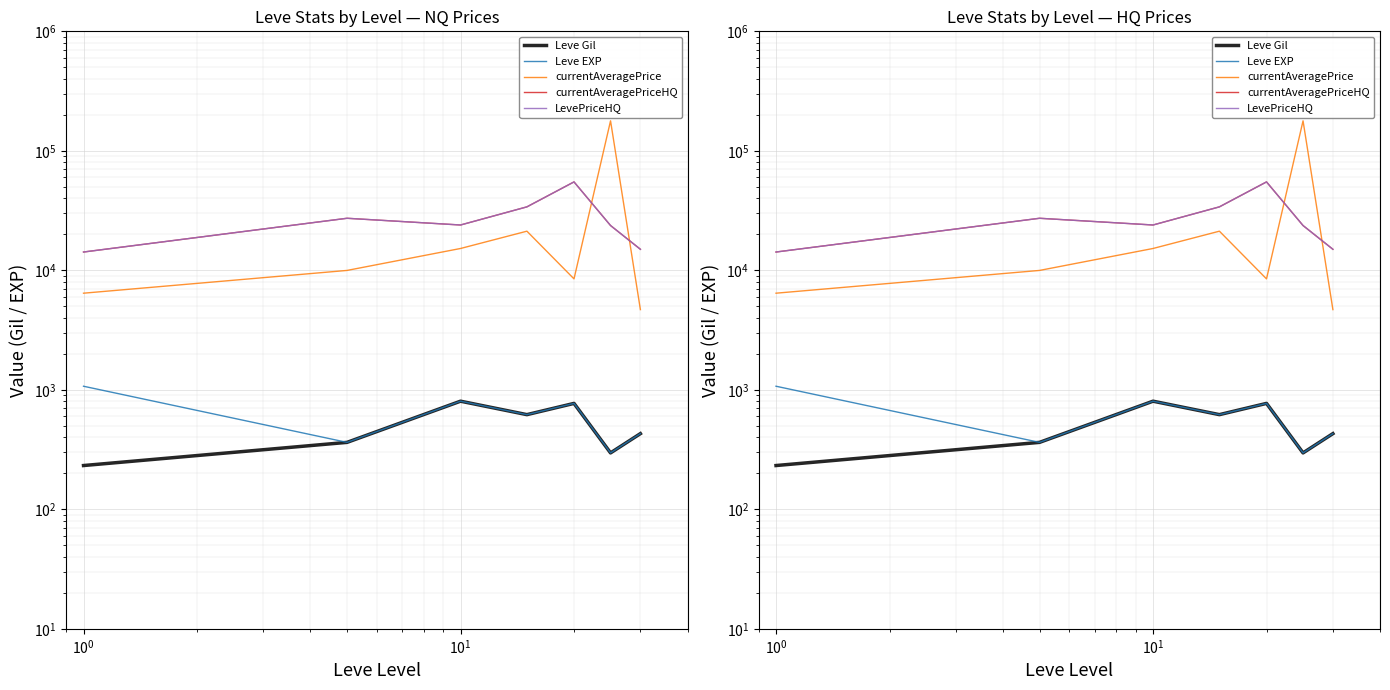

Reading left to right, list all the values displayed in this chart.

Leve Gil: 232.5	363.3	803.3	620.0	770.0	296.7	430.0
Leve EXP: 1071.7	363.3	803.3	620.0	770.0	296.7	430.0
currentAveragePrice: 6436.7	9980.8	15233.6	21262.6	8480.8	178264.4	4691.2
currentAveragePriceHQ: 14229.5	27267.2	23951.2	33971.3	54950.0	23708.2	15000.0
LevePriceHQ: 14229.5	27267.2	23951.2	33971.3	54950.0	23708.2	15000.0